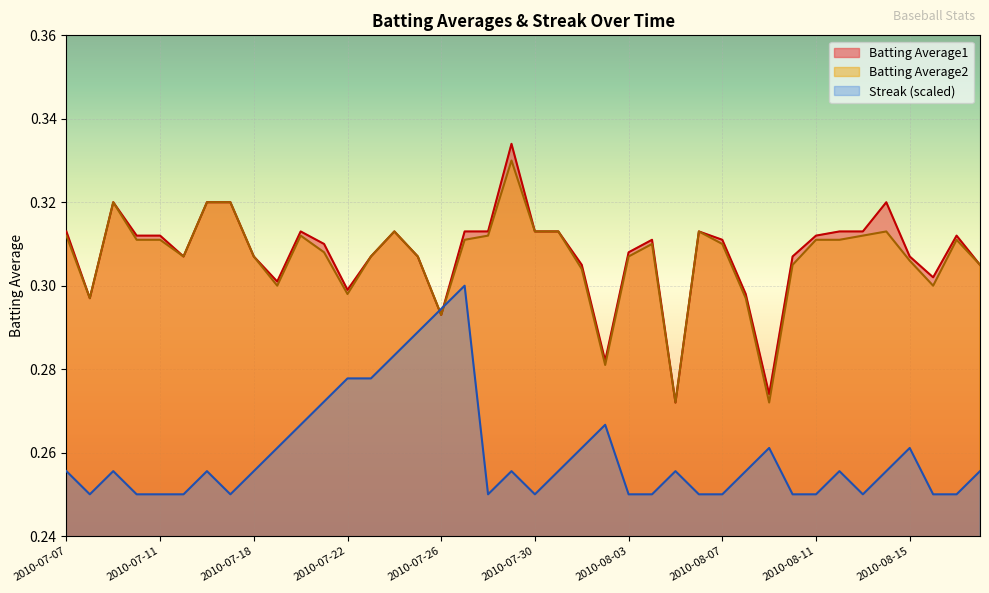

Reading right to left, list all the values displayed in this chart.

Batting Average1: 2010-08-18=0.3	2010-08-17=0.3	2010-08-16=0.3	2010-08-15=0.3	2010-08-14=0.3	2010-08-13=0.3	2010-08-12=0.3	2010-08-11=0.3	2010-08-10=0.3	2010-08-09=0.3	2010-08-08=0.3	2010-08-07=0.3	2010-08-06=0.3	2010-08-05=0.3	2010-08-04=0.3	2010-08-03=0.3	2010-08-02=0.3	2010-08-01=0.3	2010-07-31=0.3	2010-07-30=0.3	2010-07-29=0.3	2010-07-28=0.3	2010-07-27=0.3	2010-07-26=0.3	2010-07-25=0.3	2010-07-24=0.3	2010-07-23=0.3	2010-07-22=0.3	2010-07-21=0.3	2010-07-20=0.3	2010-07-19=0.3	2010-07-18=0.3	2010-07-17=0.3	2010-07-16=0.3	2010-07-15=0.3	2010-07-11=0.3	2010-07-10=0.3	2010-07-09=0.3	2010-07-08=0.3	2010-07-07=0.3
Batting Average2: 2010-08-18=0.3	2010-08-17=0.3	2010-08-16=0.3	2010-08-15=0.3	2010-08-14=0.3	2010-08-13=0.3	2010-08-12=0.3	2010-08-11=0.3	2010-08-10=0.3	2010-08-09=0.3	2010-08-08=0.3	2010-08-07=0.3	2010-08-06=0.3	2010-08-05=0.3	2010-08-04=0.3	2010-08-03=0.3	2010-08-02=0.3	2010-08-01=0.3	2010-07-31=0.3	2010-07-30=0.3	2010-07-29=0.3	2010-07-28=0.3	2010-07-27=0.3	2010-07-26=0.3	2010-07-25=0.3	2010-07-24=0.3	2010-07-23=0.3	2010-07-22=0.3	2010-07-21=0.3	2010-07-20=0.3	2010-07-19=0.3	2010-07-18=0.3	2010-07-17=0.3	2010-07-16=0.3	2010-07-15=0.3	2010-07-11=0.3	2010-07-10=0.3	2010-07-09=0.3	2010-07-08=0.3	2010-07-07=0.3
Streak: 2010-08-18=0.3	2010-08-17=0.2	2010-08-16=0.2	2010-08-15=0.3	2010-08-14=0.3	2010-08-13=0.2	2010-08-12=0.3	2010-08-11=0.2	2010-08-10=0.2	2010-08-09=0.3	2010-08-08=0.3	2010-08-07=0.2	2010-08-06=0.2	2010-08-05=0.3	2010-08-04=0.2	2010-08-03=0.2	2010-08-02=0.3	2010-08-01=0.3	2010-07-31=0.3	2010-07-30=0.2	2010-07-29=0.3	2010-07-28=0.2	2010-07-27=0.3	2010-07-26=0.3	2010-07-25=0.3	2010-07-24=0.3	2010-07-23=0.3	2010-07-22=0.3	2010-07-21=0.3	2010-07-20=0.3	2010-07-19=0.3	2010-07-18=0.3	2010-07-17=0.2	2010-07-16=0.3	2010-07-15=0.2	2010-07-11=0.2	2010-07-10=0.2	2010-07-09=0.3	2010-07-08=0.2	2010-07-07=0.3